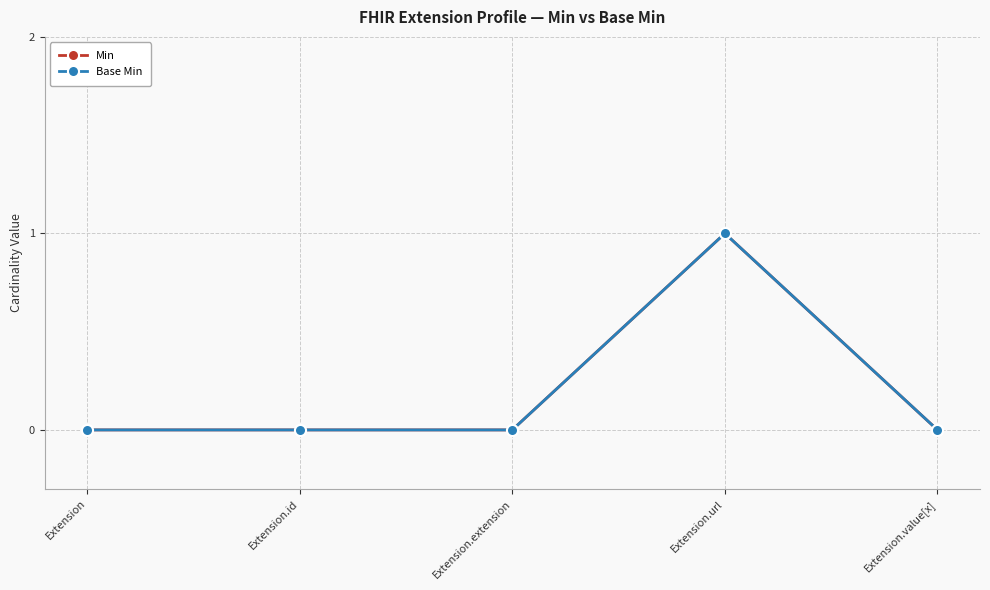

Does the chart have visible grid lines?

Yes